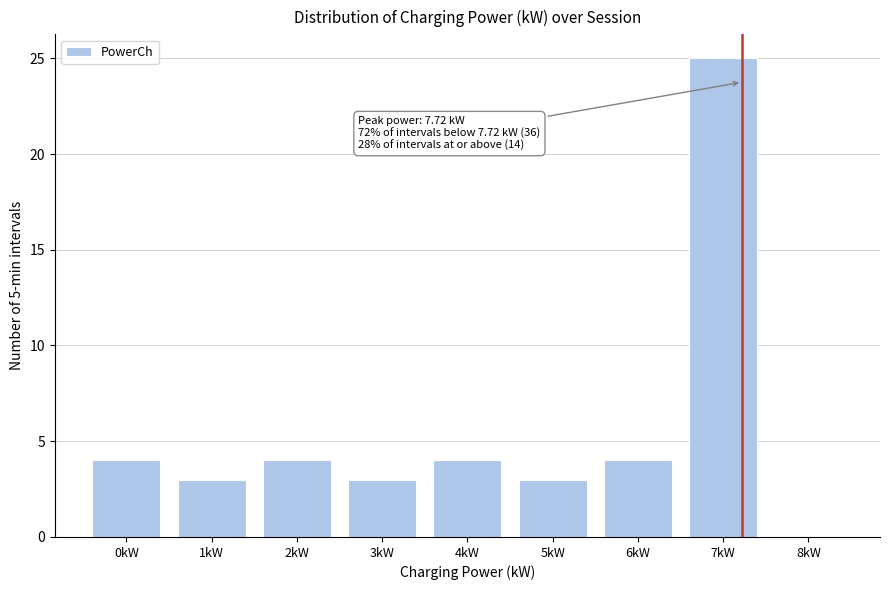

Reading right to left, what are all the values shown in this chart?

8kW=0	7kW=25	6kW=4	5kW=3	4kW=4	3kW=3	2kW=4	1kW=3	0kW=4